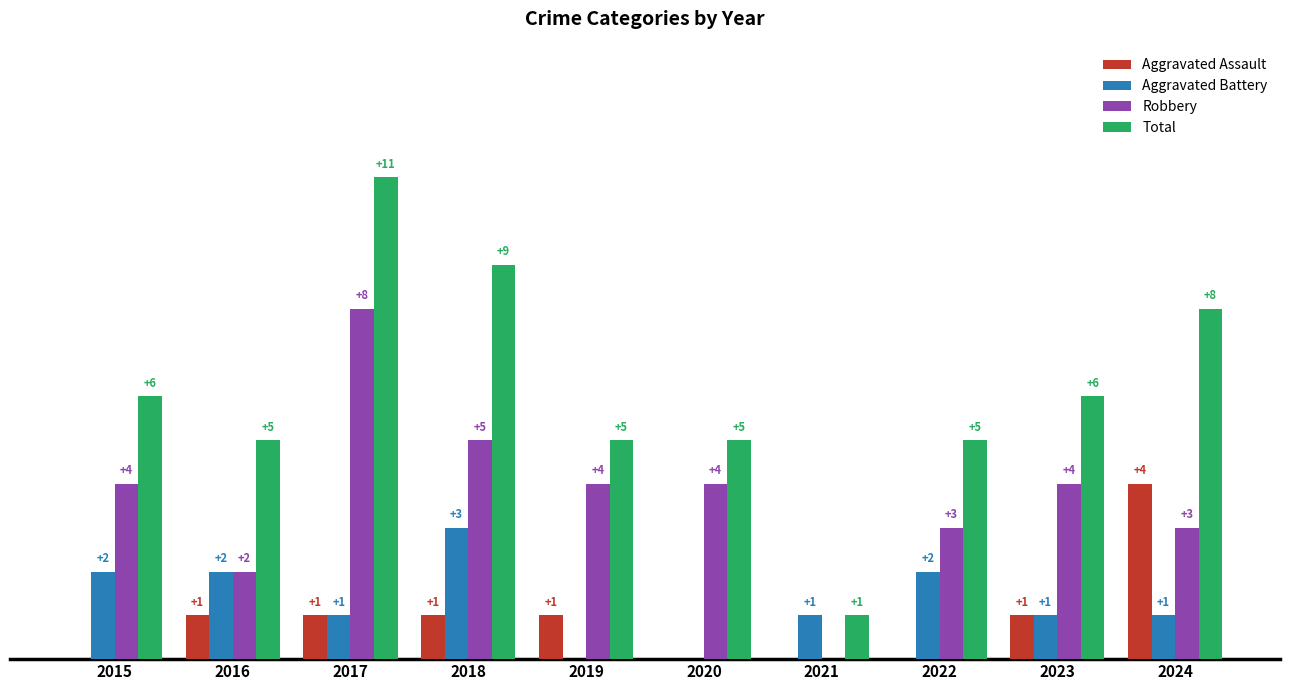

Which series changed the most between 2018 and 2020?

Total